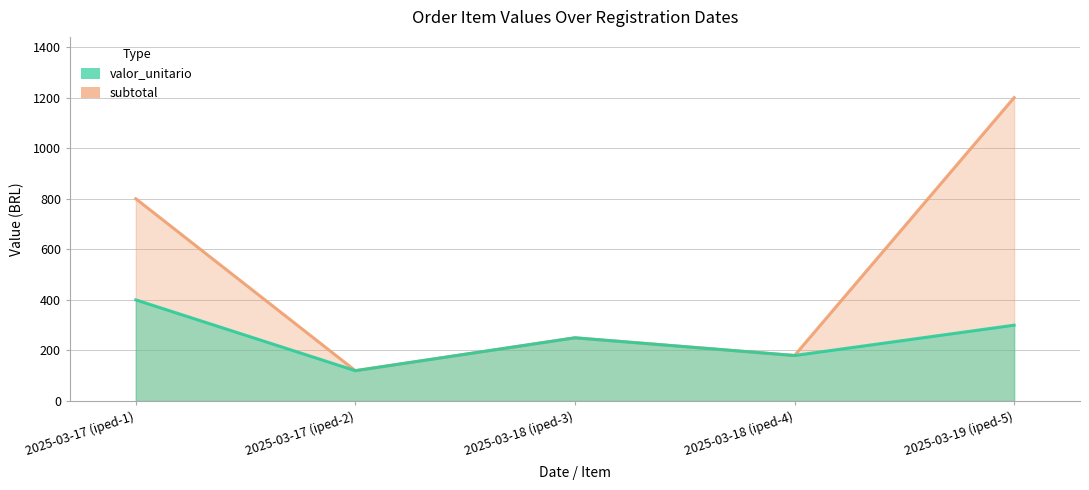

In valor_unitario, how many points are lower than both neighbors (excluding endpoints)?

2